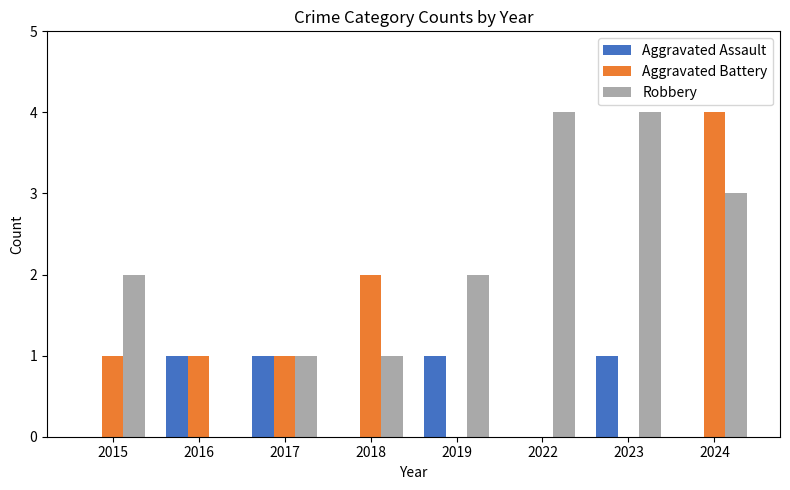

What is the greatest value displayed?

4